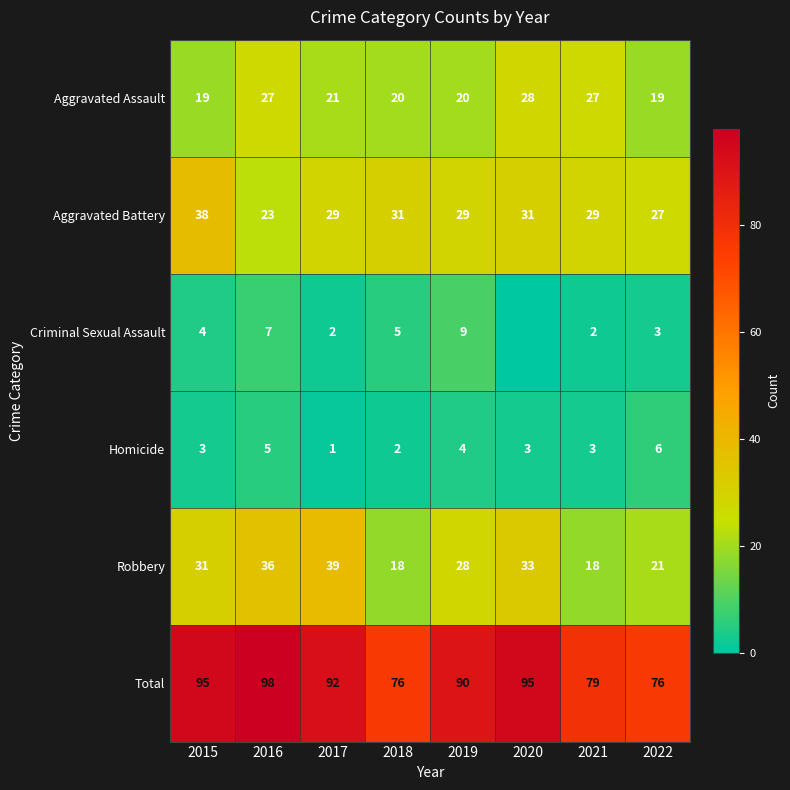

Where is Total nearest to the value 87?

2019